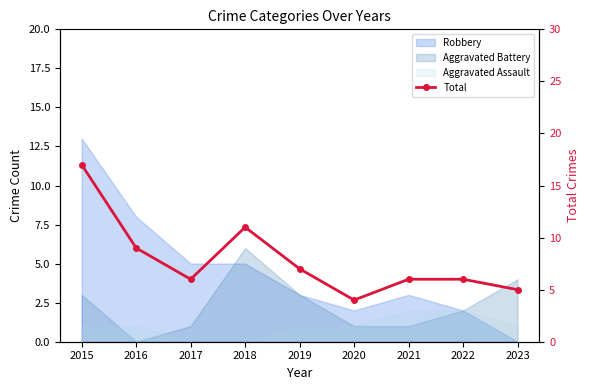

Approximately how many times larger is the value at 2021 compared to 2019?

0.9